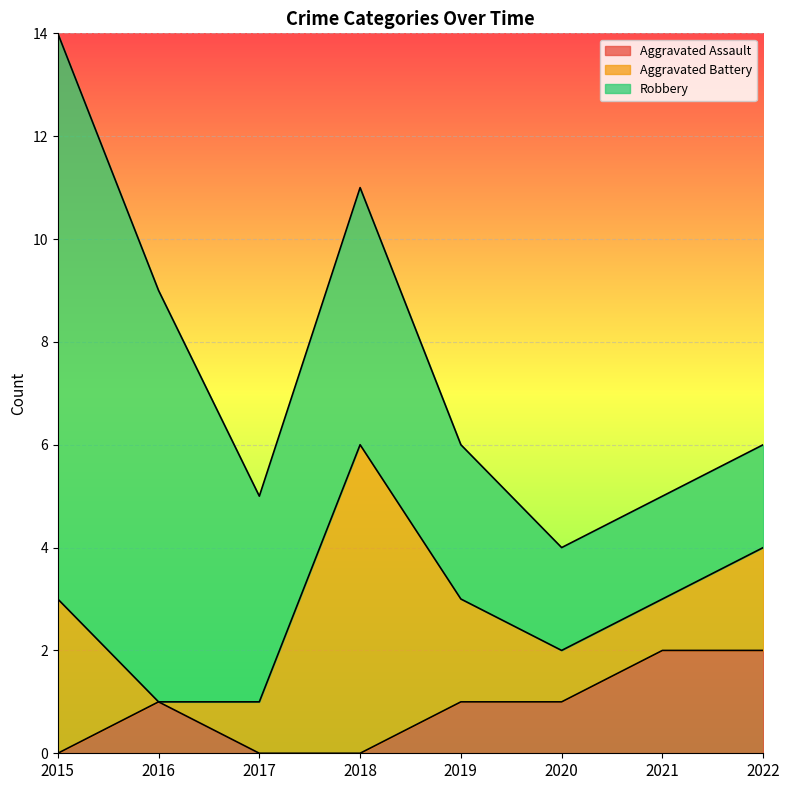

Reading left to right, list all the values displayed in this chart.

Aggravated Assault: 2015=0	2016=1	2017=0	2018=0	2019=1	2020=1	2021=2	2022=2
Aggravated Battery: 2015=3	2016=0	2017=1	2018=6	2019=2	2020=1	2021=1	2022=2
Robbery: 2015=11	2016=8	2017=4	2018=5	2019=3	2020=2	2021=2	2022=2